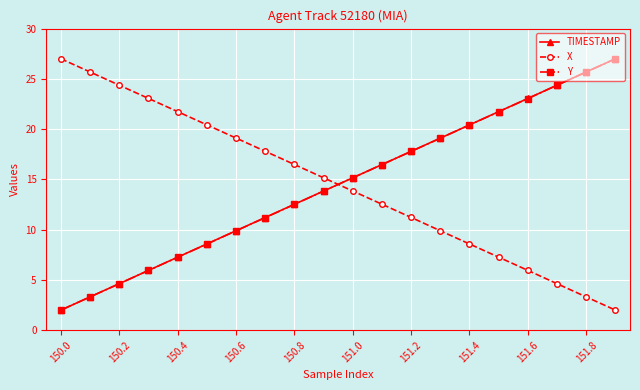

How many values in the X series exceed 15?

10